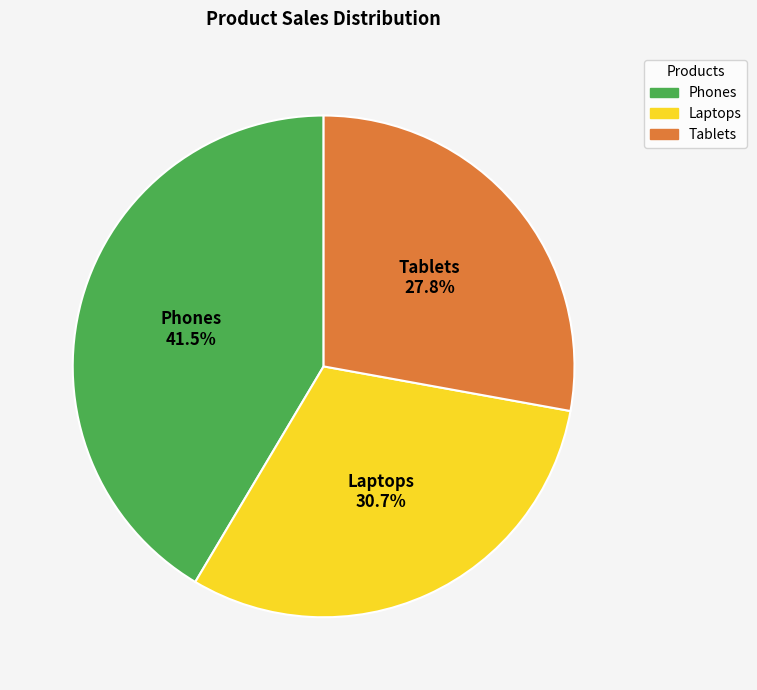

The Phones slice represents 27% of the pie. True or false?

False